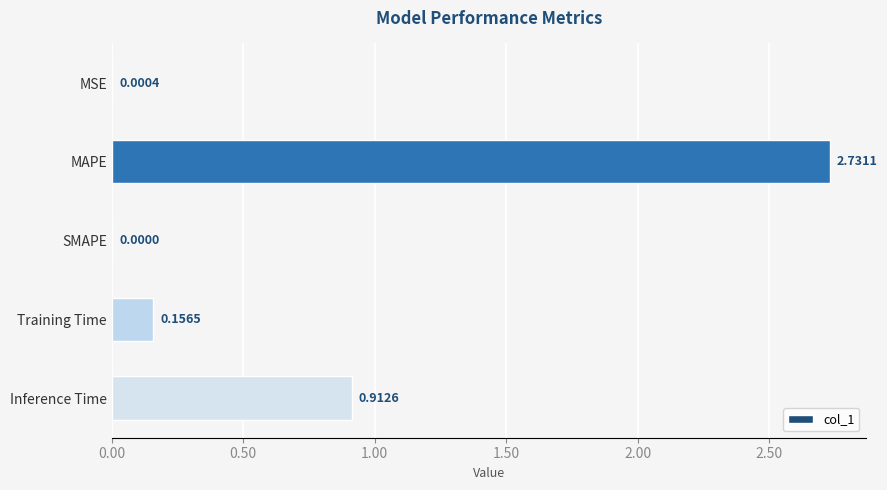

Which label corresponds to the largest value in the chart?

MAPE